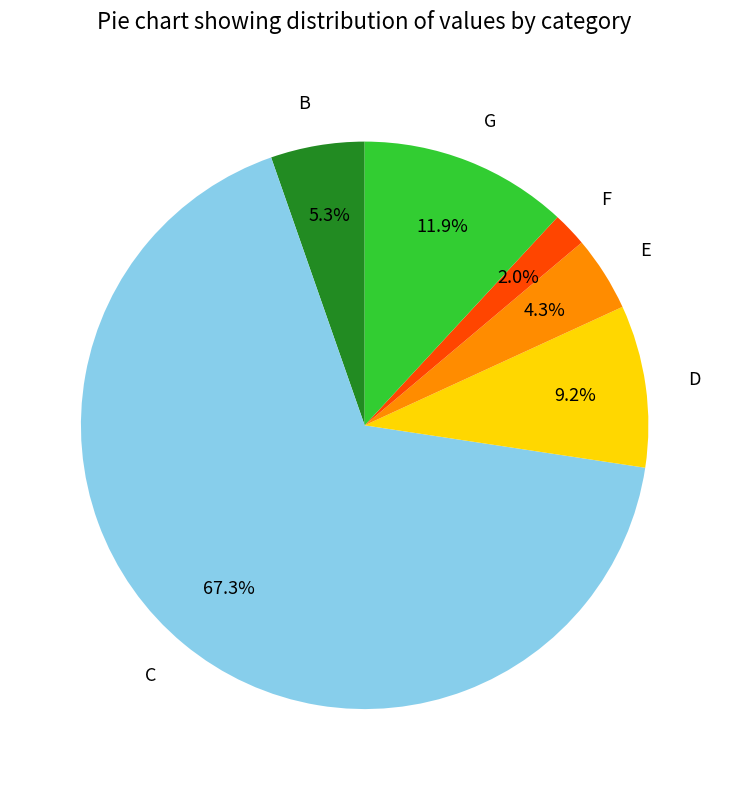

Is there any slice that represents more than half of the pie?

Yes